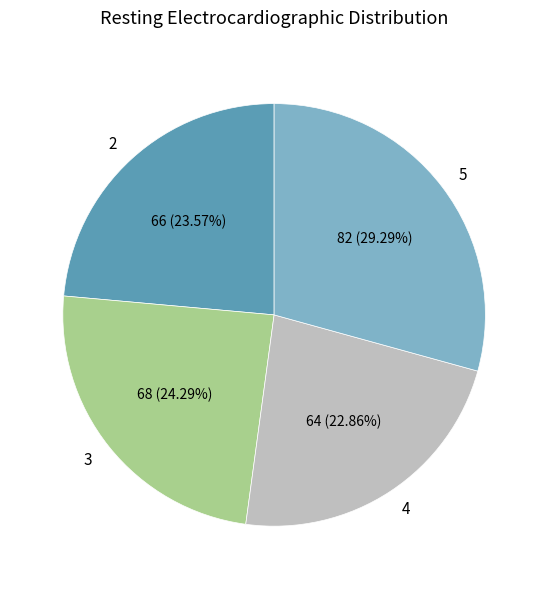

To the nearest percent, what portion does 5 represent?

29%